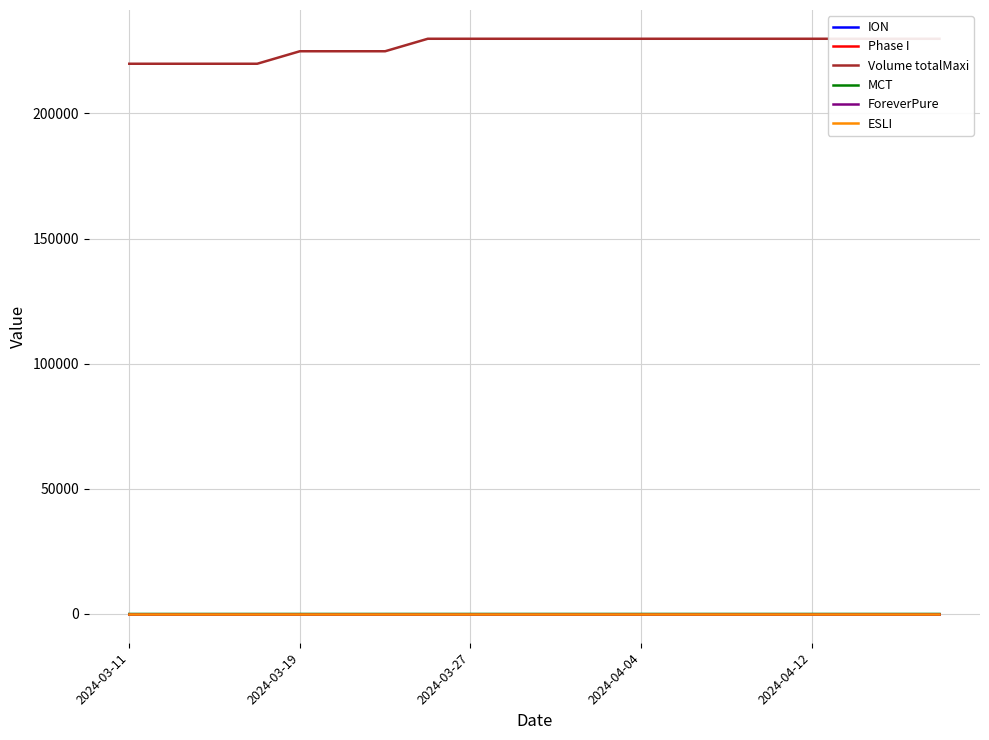

Is it true that ESLI equals 12 at 10?

True